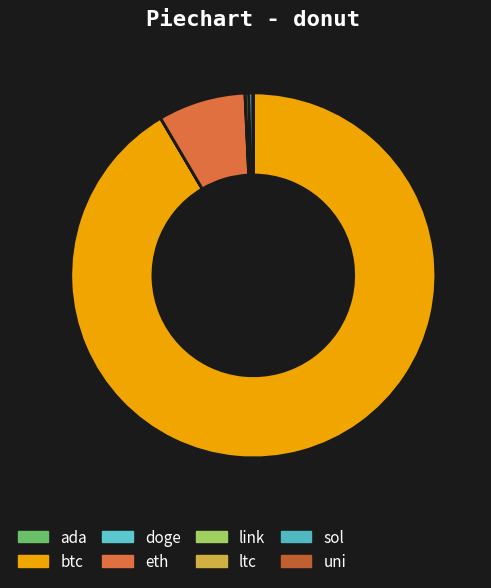

Does uni account for over 50% of the chart?

No